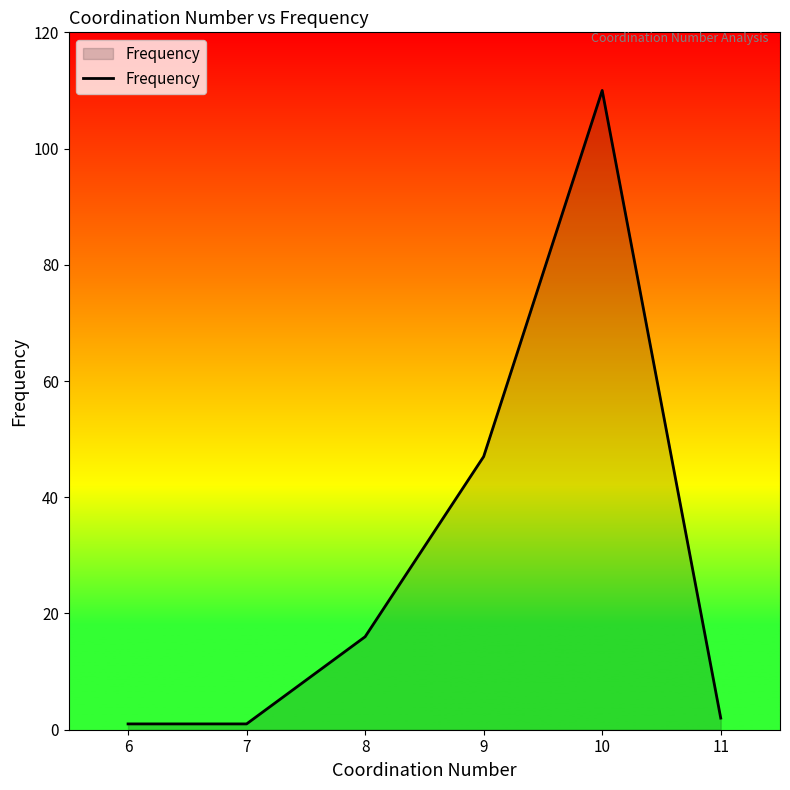

What is the maximum value shown in the chart?

110